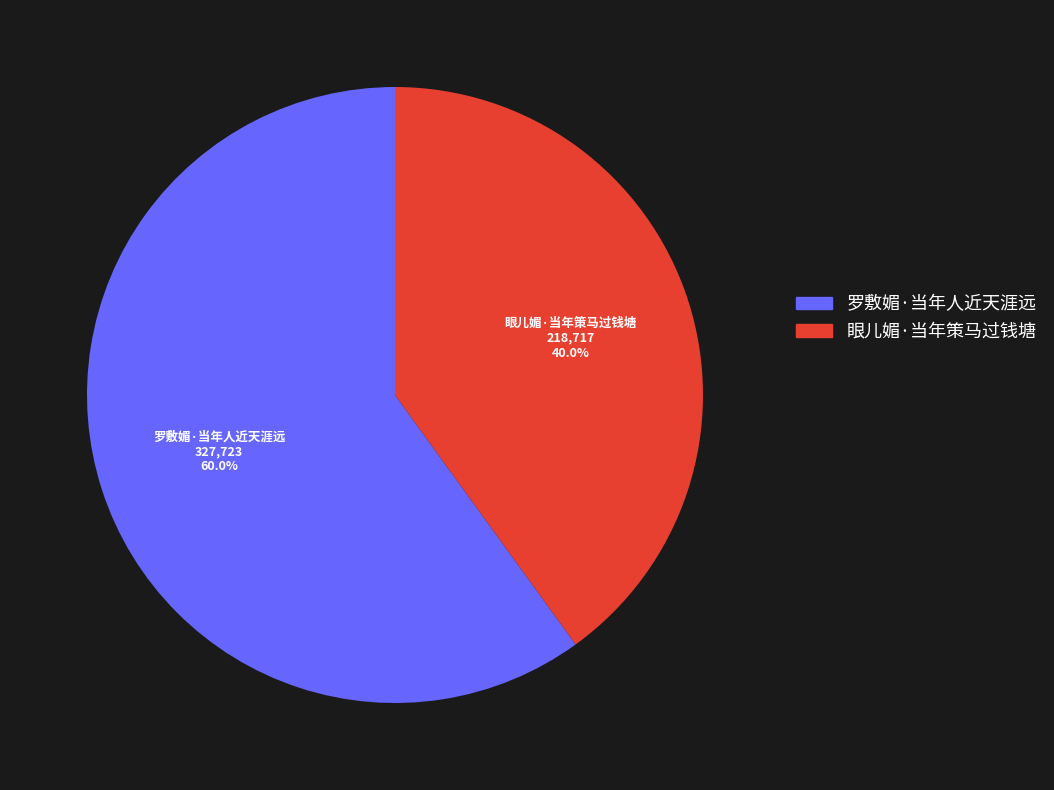

To the nearest percent, what is the difference between the largest and smallest slice percentages?

20%